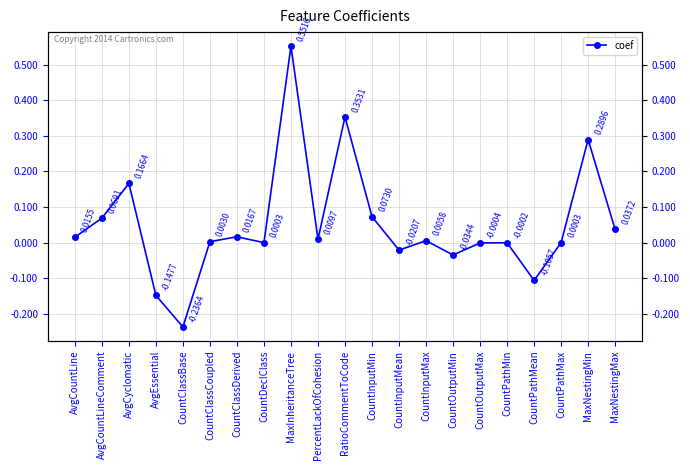

List the labels in order of value, smallest first.

CountClassBase, AvgEssential, CountPathMean, CountOutputMin, CountInputMean, CountOutputMax, CountPathMin, CountDeclClass, CountPathMax, CountClassCoupled, CountInputMax, PercentLackOfCohesion, AvgCountLine, CountClassDerived, MaxNestingMax, AvgCountLineComment, CountInputMin, AvgCyclomatic, MaxNestingMin, RatioCommentToCode, MaxInheritanceTree